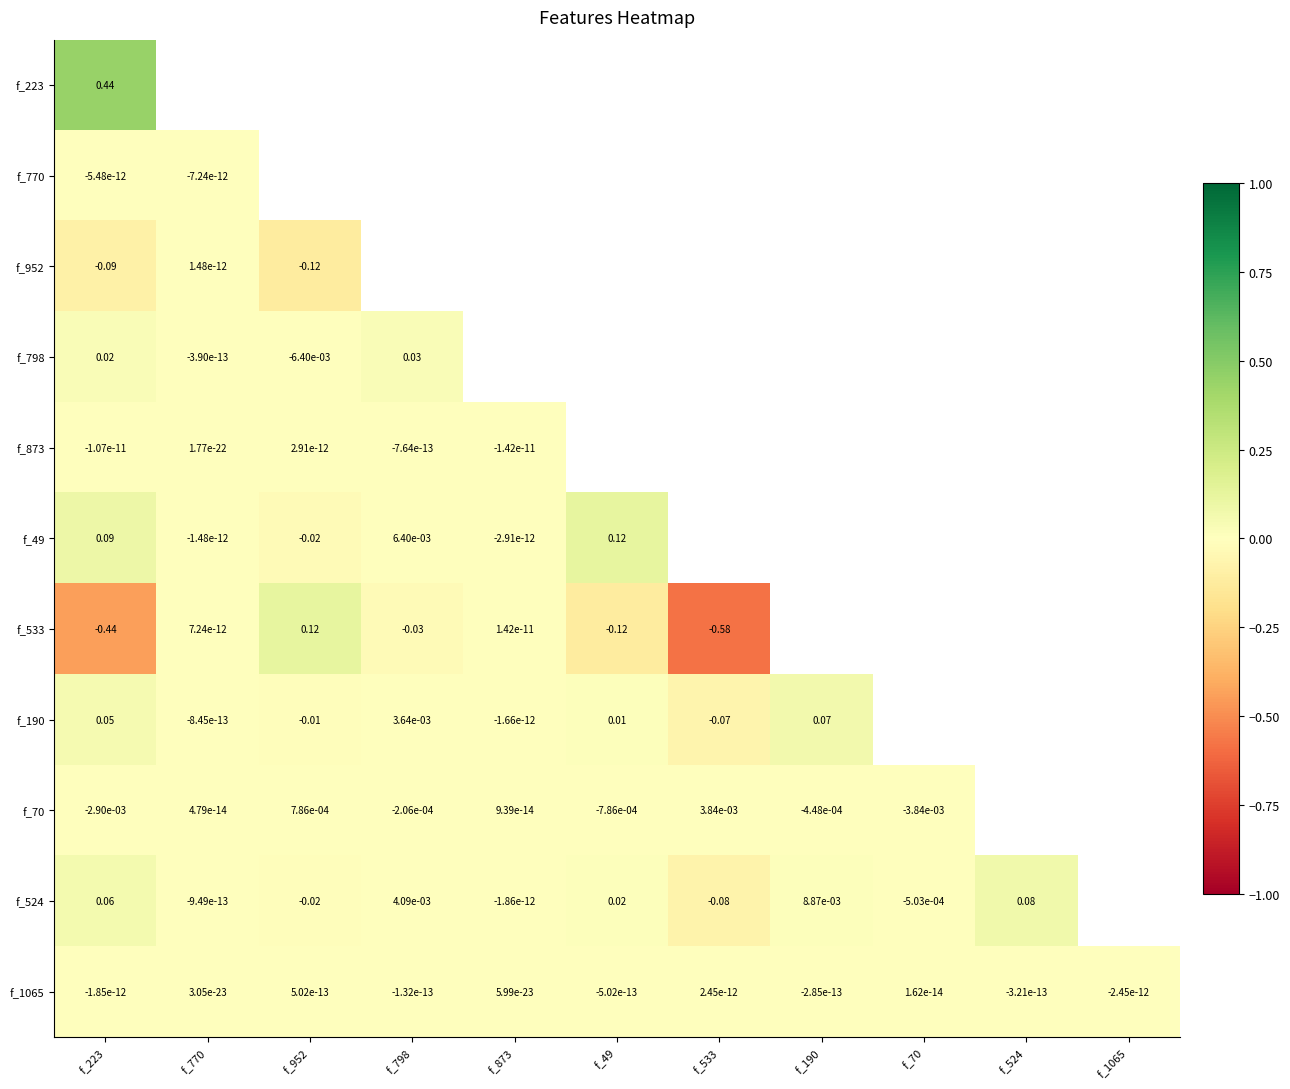

At how many categories does at least one series exceed 0?

10